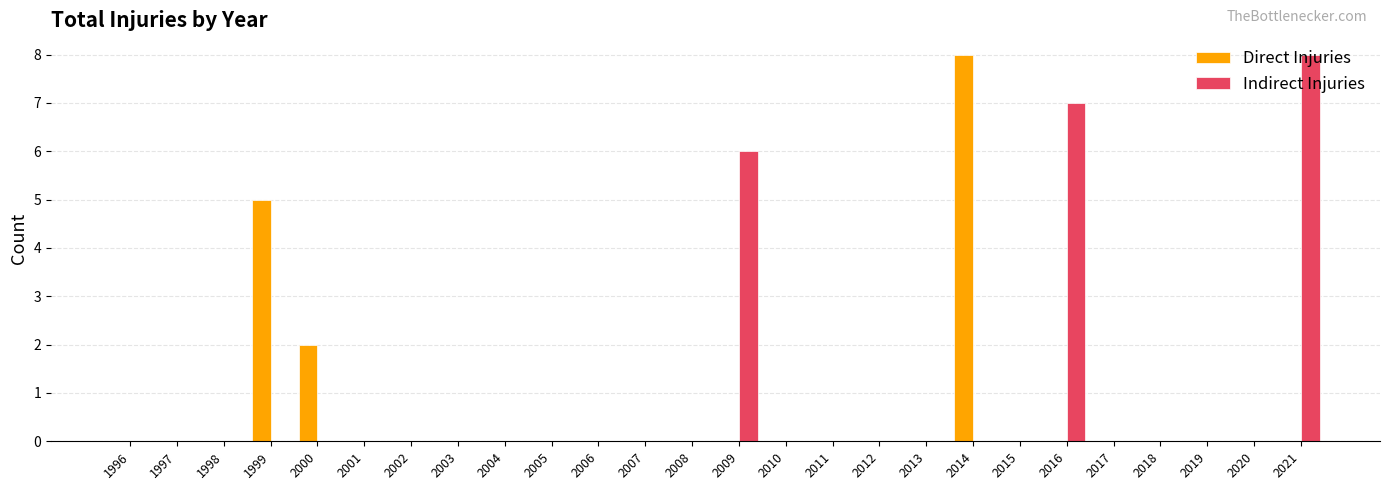

Is it true that Indirect Injuries equals 0 at 2004?

True